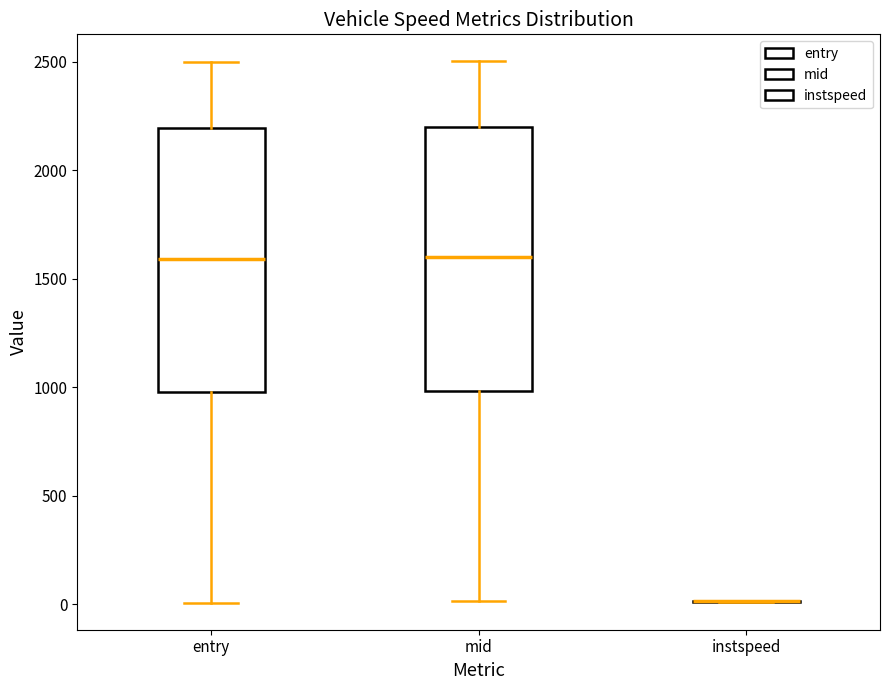

Reading left to right, read every box against the y-axis: the position of its median line, the range the box covers, and the ends of its whiskers. The values are not printed on the chart, so give them approximately, as read against the axis.

entry: median 1600, box 1000 to 2200, whiskers 0 to 2500
mid: median 1600, box 1000 to 2200, whiskers 0 to 2500
instspeed: box collapsed to a line at 0, whiskers 0 to 0